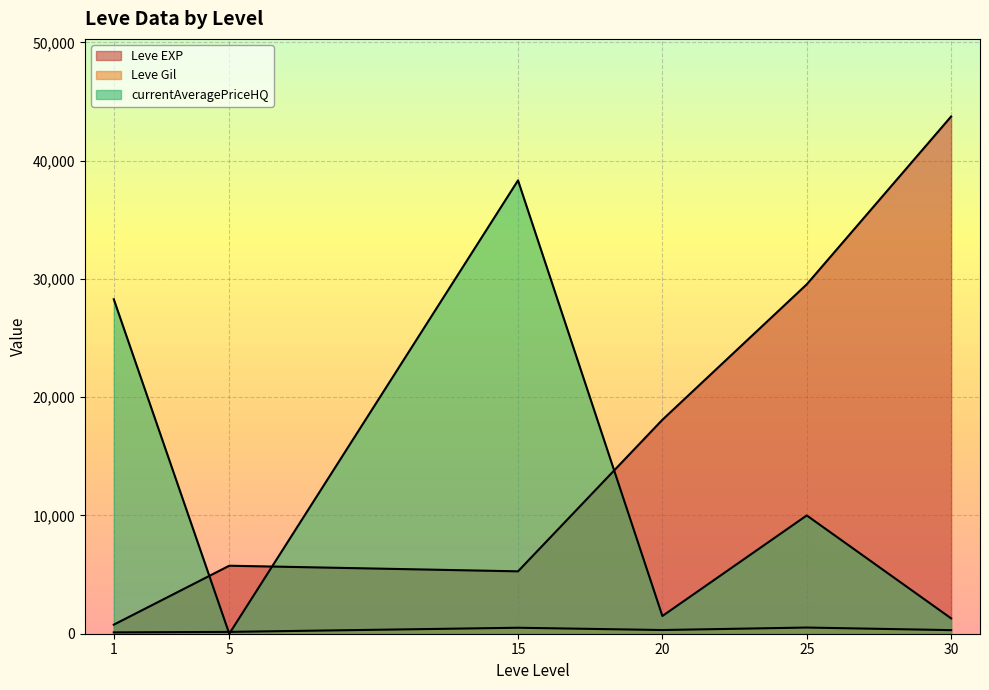

What is the value of the Leve Gil point at the 2nd from the left?

112.0